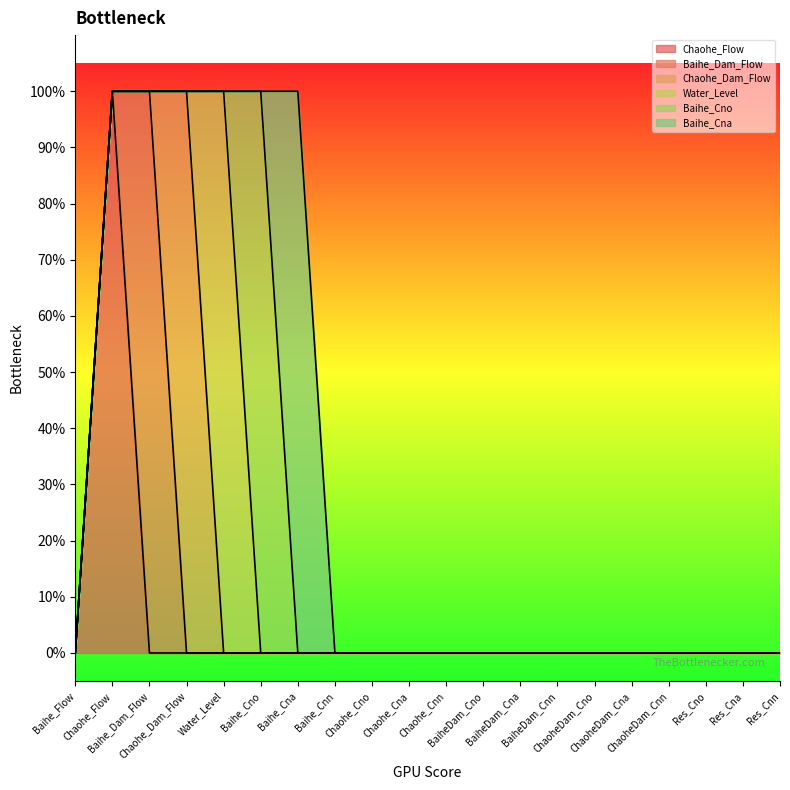

Reading left to right, extract all data points from this chart.

Chaohe_Flow: 0	1	0	0	0	0	0	0	0	0	0	0	0	0	0	0	0	0	0	0
Baihe_Dam_Flow: 0	0	1	0	0	0	0	0	0	0	0	0	0	0	0	0	0	0	0	0
Chaohe_Dam_Flow: 0	0	0	1	0	0	0	0	0	0	0	0	0	0	0	0	0	0	0	0
Water_Level: 0	0	0	0	1	0	0	0	0	0	0	0	0	0	0	0	0	0	0	0
Baihe_Cno: 0	0	0	0	0	1	0	0	0	0	0	0	0	0	0	0	0	0	0	0
Baihe_Cna: 0	0	0	0	0	0	1	0	0	0	0	0	0	0	0	0	0	0	0	0